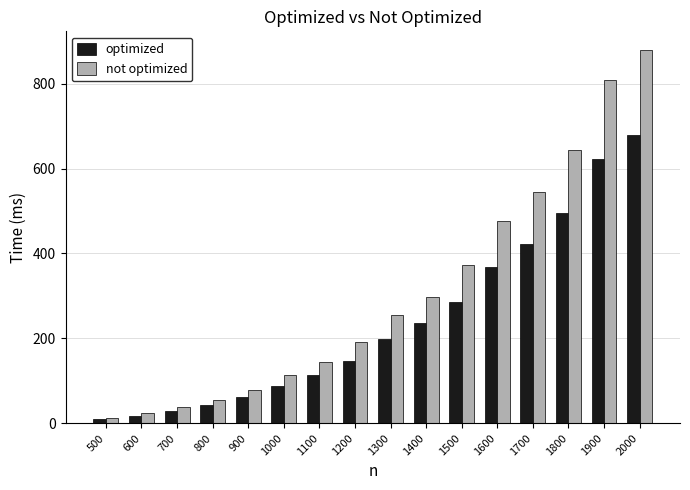

List the labels in order of not optimized value, smallest first.

500, 600, 700, 800, 900, 1000, 1100, 1200, 1300, 1400, 1500, 1600, 1700, 1800, 1900, 2000